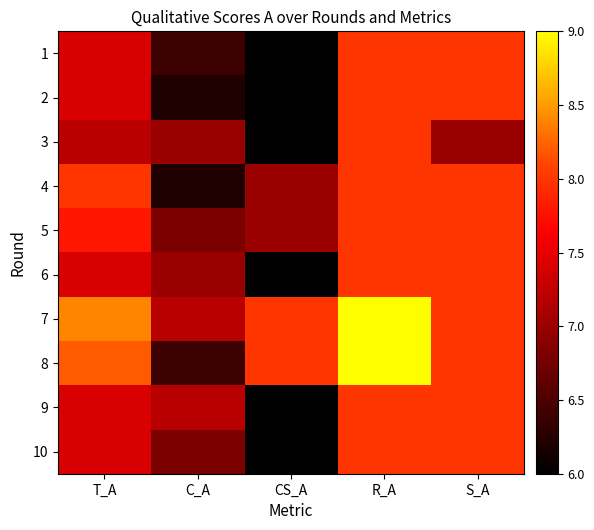

Reading left to right, list all the values displayed in this chart.

1: T_A=7.4	C_A=6.4	CS_A=6.0	R_A=8.0	S_A=8.0
2: T_A=7.4	C_A=6.2	CS_A=6.0	R_A=8.0	S_A=8.0
3: T_A=7.2	C_A=7.0	CS_A=6.0	R_A=8.0	S_A=7.0
4: T_A=8.0	C_A=6.2	CS_A=7.0	R_A=8.0	S_A=8.0
5: T_A=7.8	C_A=6.8	CS_A=7.0	R_A=8.0	S_A=8.0
6: T_A=7.4	C_A=7.0	CS_A=6.0	R_A=8.0	S_A=8.0
7: T_A=8.4	C_A=7.2	CS_A=8.0	R_A=9.0	S_A=8.0
8: T_A=8.2	C_A=6.4	CS_A=8.0	R_A=9.0	S_A=8.0
9: T_A=7.4	C_A=7.2	CS_A=6.0	R_A=8.0	S_A=8.0
10: T_A=7.4	C_A=6.8	CS_A=6.0	R_A=8.0	S_A=8.0